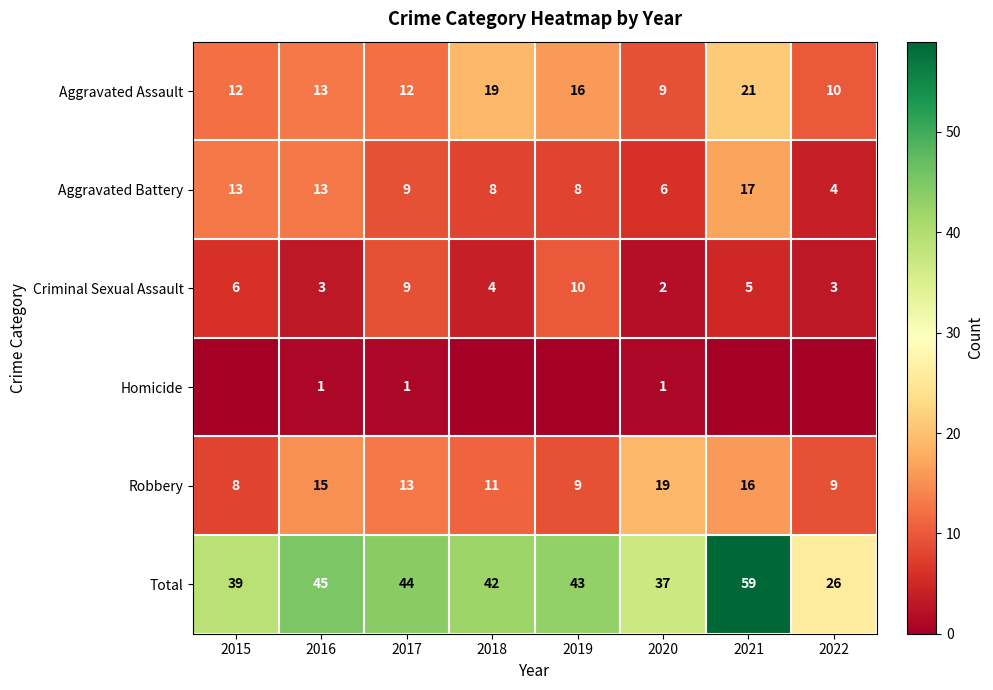

Is the value of Aggravated Battery at 2017 greater than the value of Homicide at 2020?

Yes